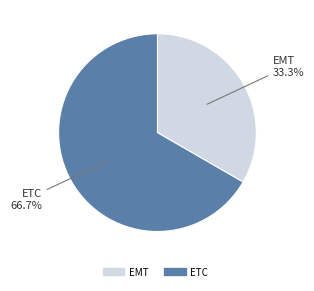

Count the number of slices in the pie.

2